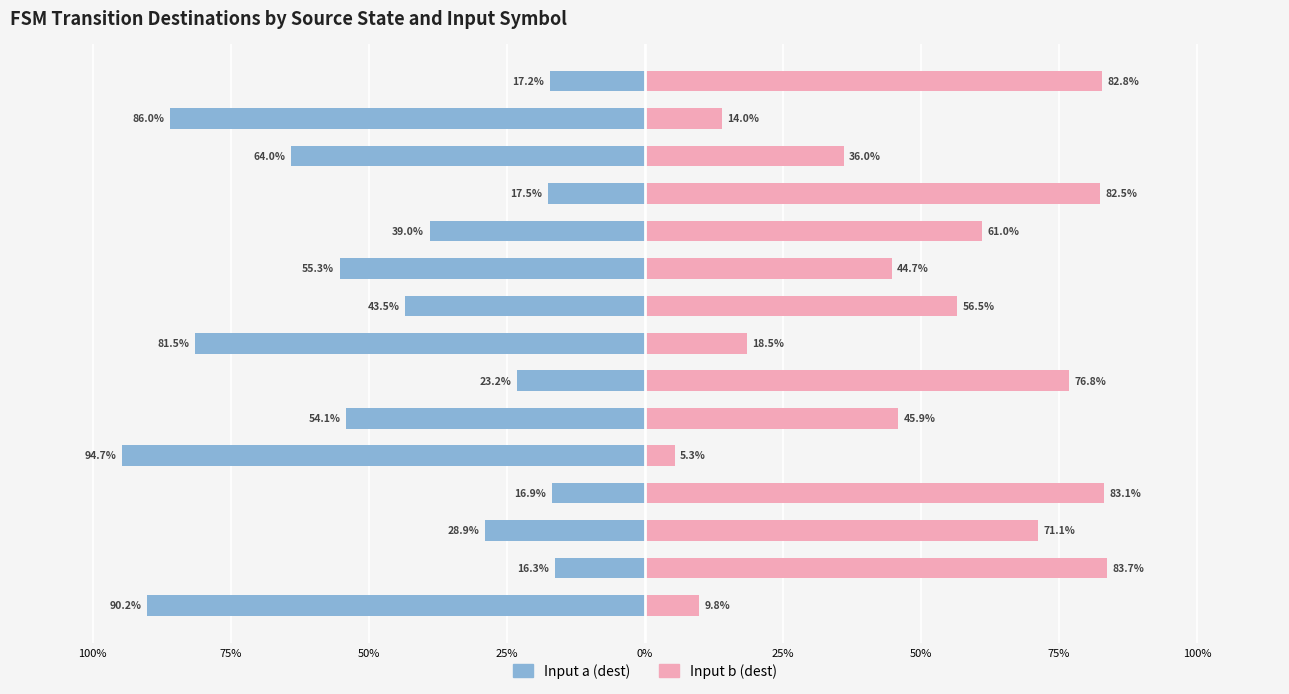

How many bars are there in total?

30